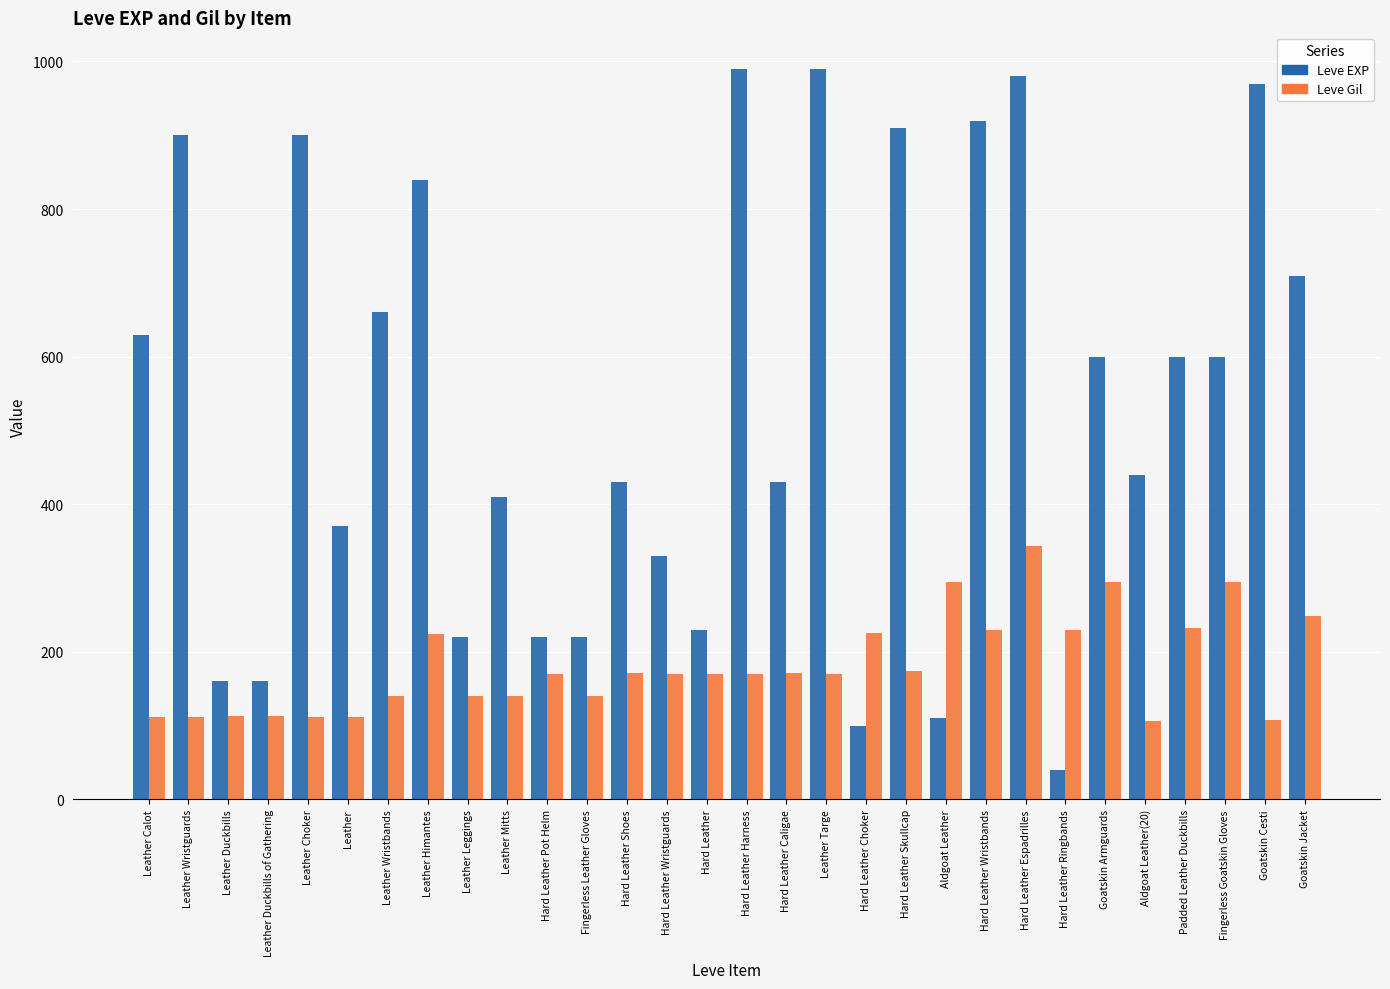

The value of Leve EXP at Leather Choker is 544. True or false?

False